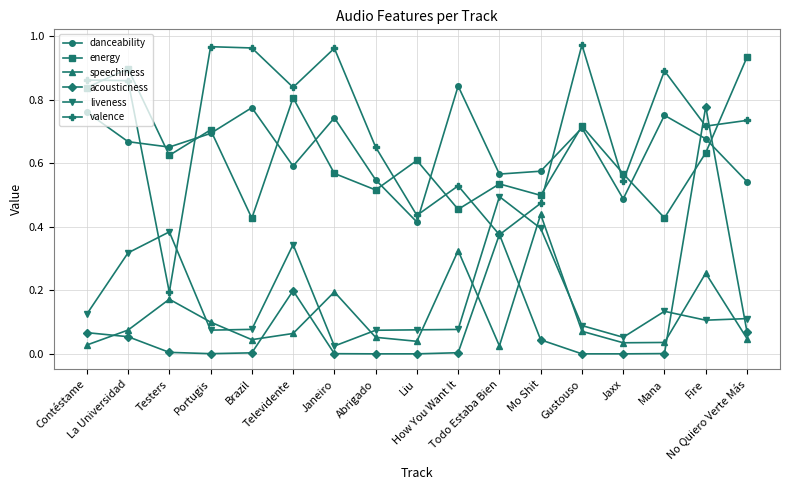

True or false: acousticness has more than 1 interior local peaks.

True